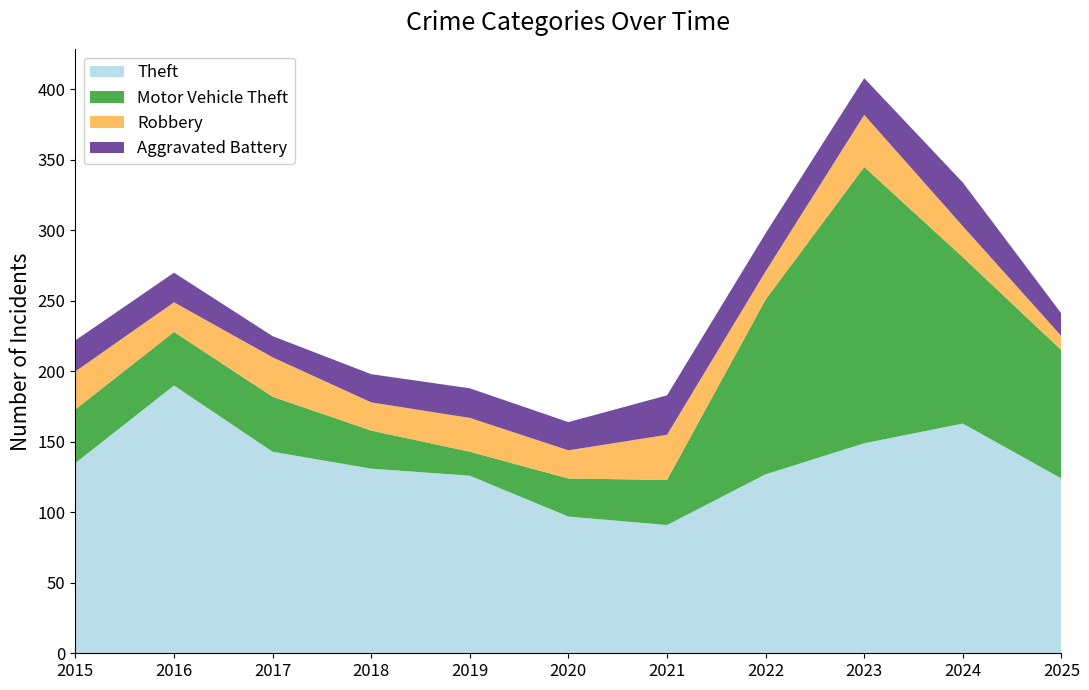

Reading left to right, what are all the values shown in this chart?

Theft: 2015=135	2016=190	2017=143	2018=131	2019=126	2020=97	2021=91	2022=127	2023=149	2024=163	2025=124
Motor Vehicle Theft: 2015=38	2016=38	2017=39	2018=27	2019=17	2020=27	2021=32	2022=124	2023=196	2024=118	2025=91
Robbery: 2015=27	2016=21	2017=28	2018=20	2019=24	2020=20	2021=32	2022=20	2023=37	2024=22	2025=10
Aggravated Battery: 2015=22	2016=21	2017=15	2018=20	2019=21	2020=20	2021=28	2022=27	2023=26	2024=31	2025=16